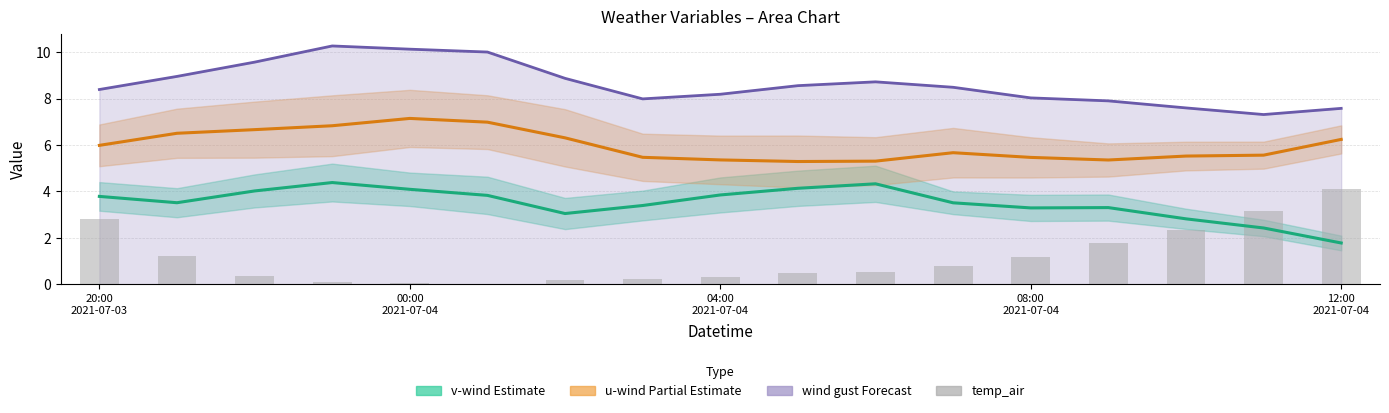

What is the label of the 1st bar from the left?

20:00
2021-07-03